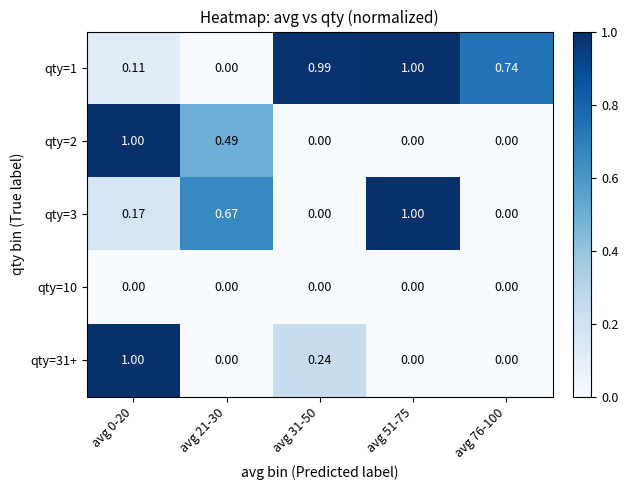

What is the total value across all series at avg 0-20?

2.3